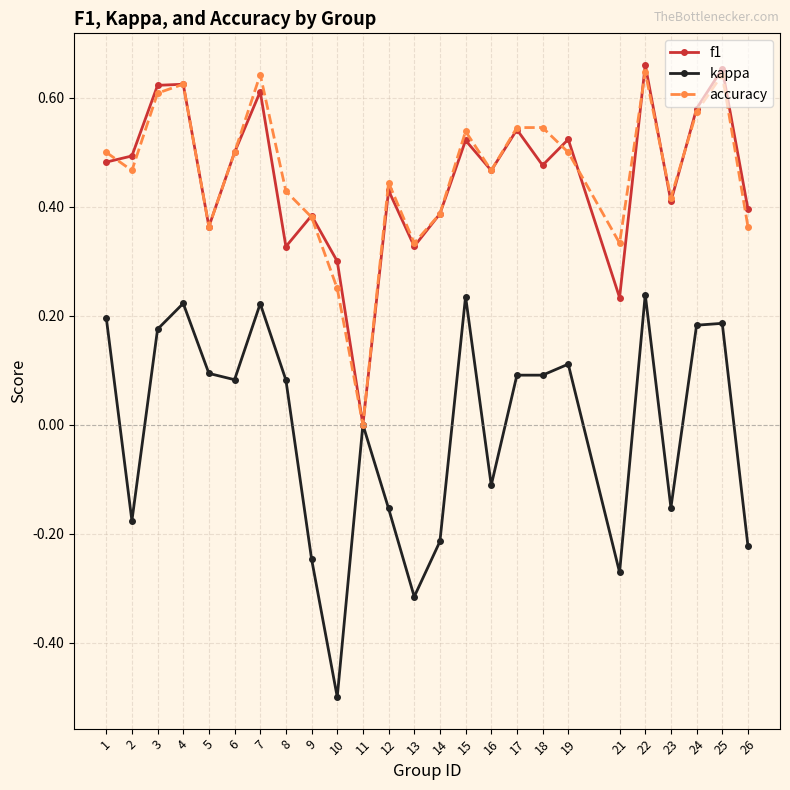

Where is the first local minimum for accuracy?

2